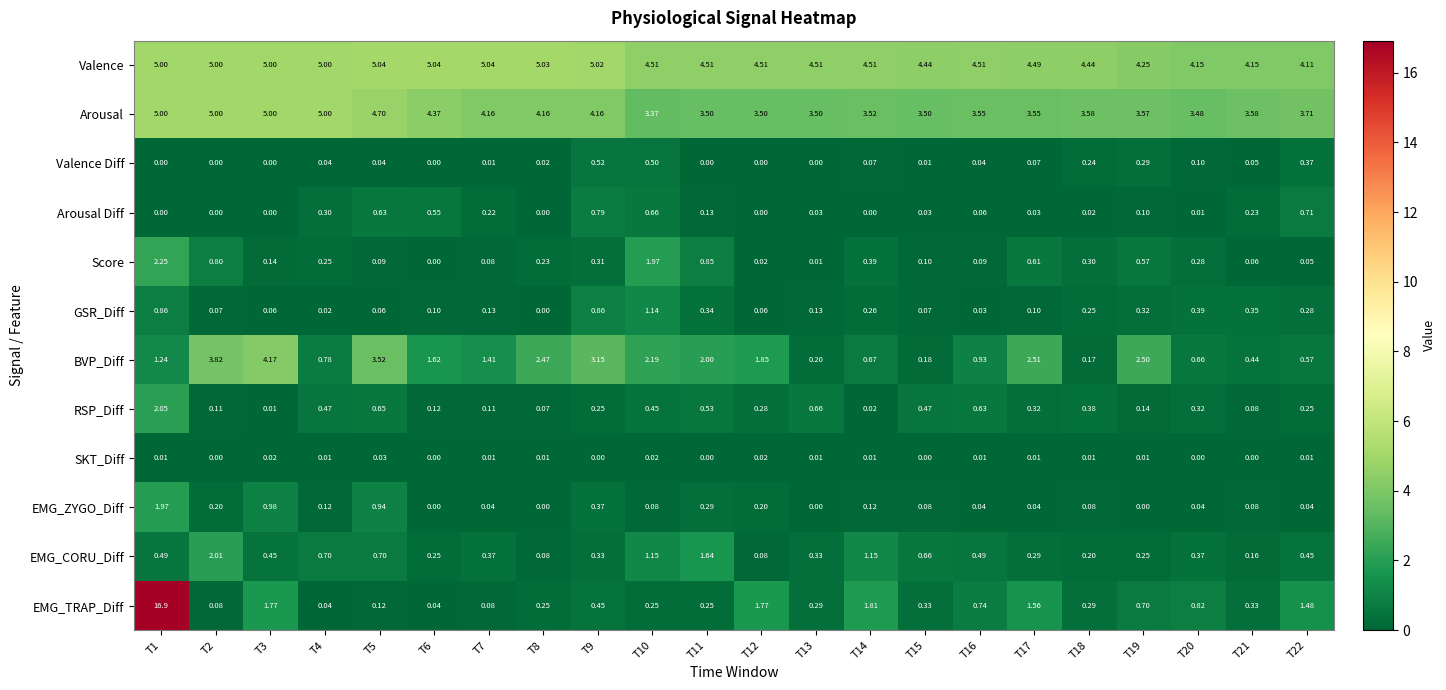

Which series has the widest spread of values?

EMG_TRAP_Diff